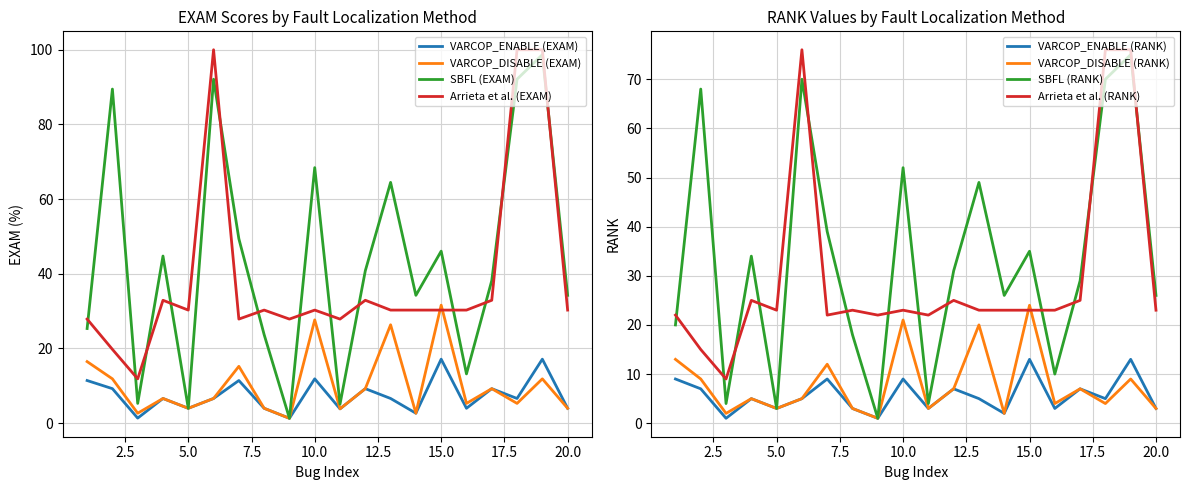

True or false: VARCOP_ENABLE (EXAM) and SBFL (EXAM) intersect in this chart.

False